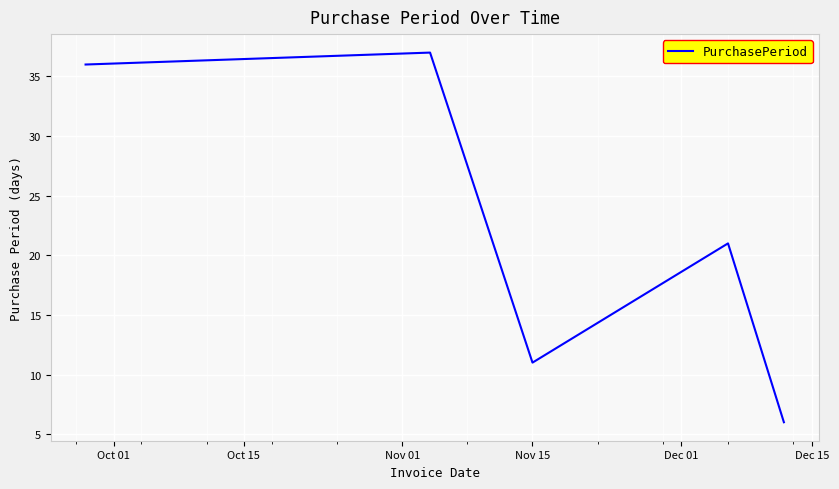

True or false: the data has more than 1 interior local peaks.

True